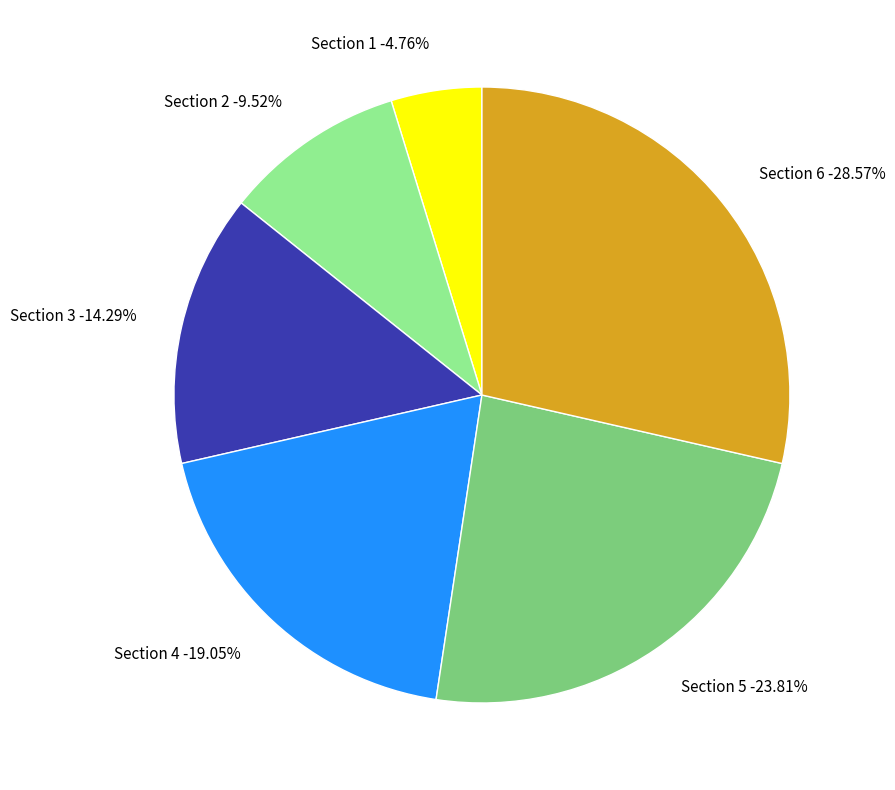

To the nearest percent, what is the combined percentage of Section 6 and Section 2?

38%